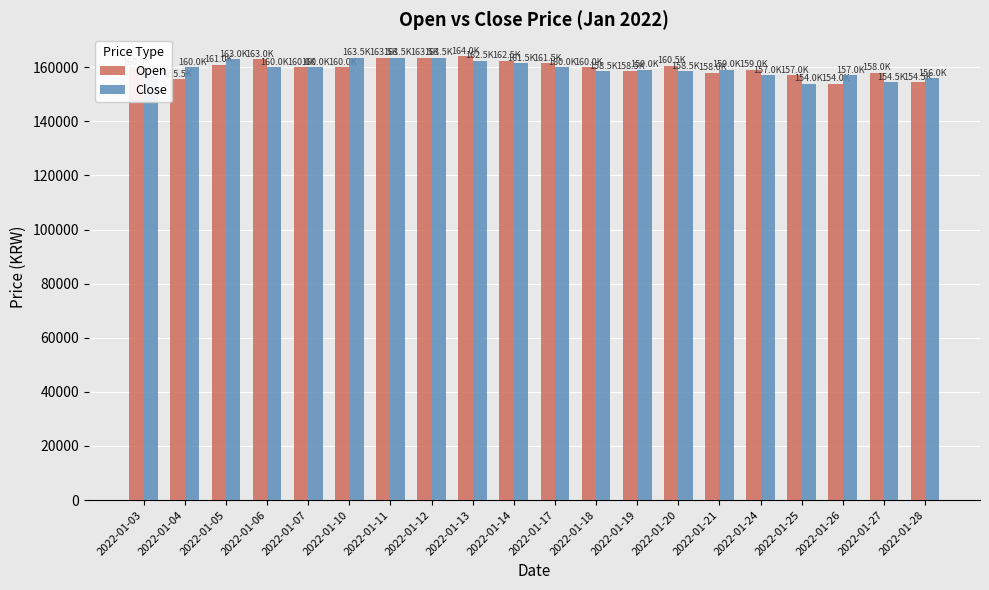

What is the difference between the highest and lowest values at 2022-01-21?

1000